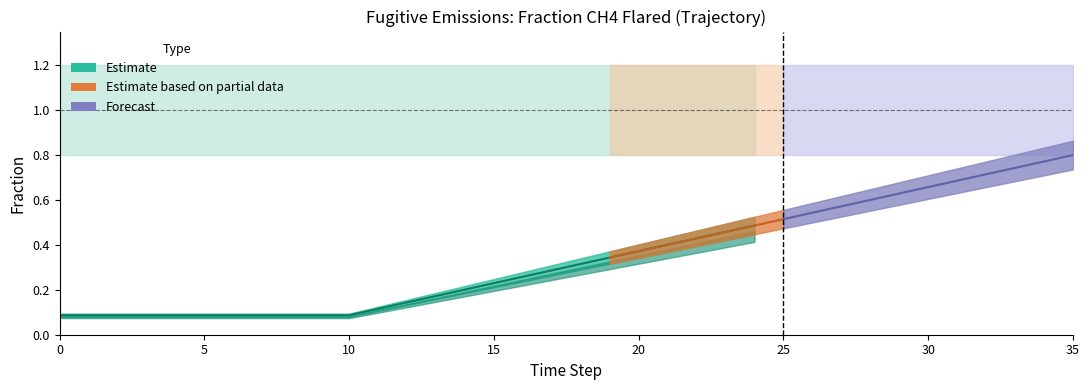

Read the Row 2 value at 7.

0.1